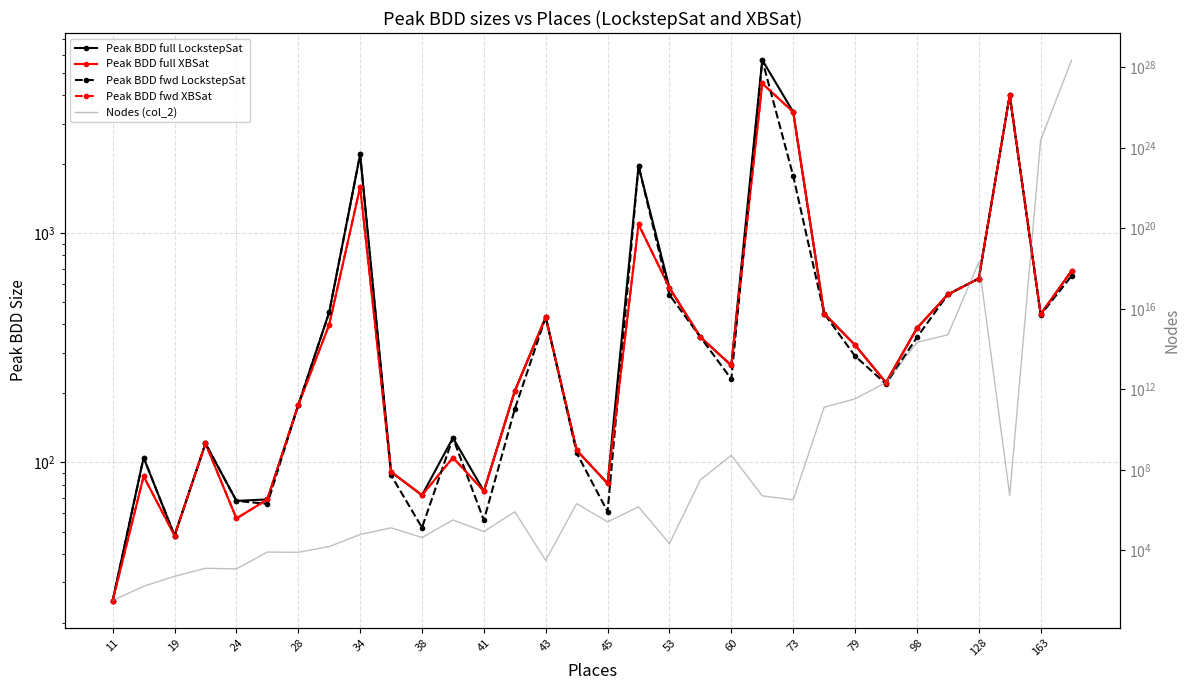

What is the maximum value shown in the chart?

23058430092136899937581400064